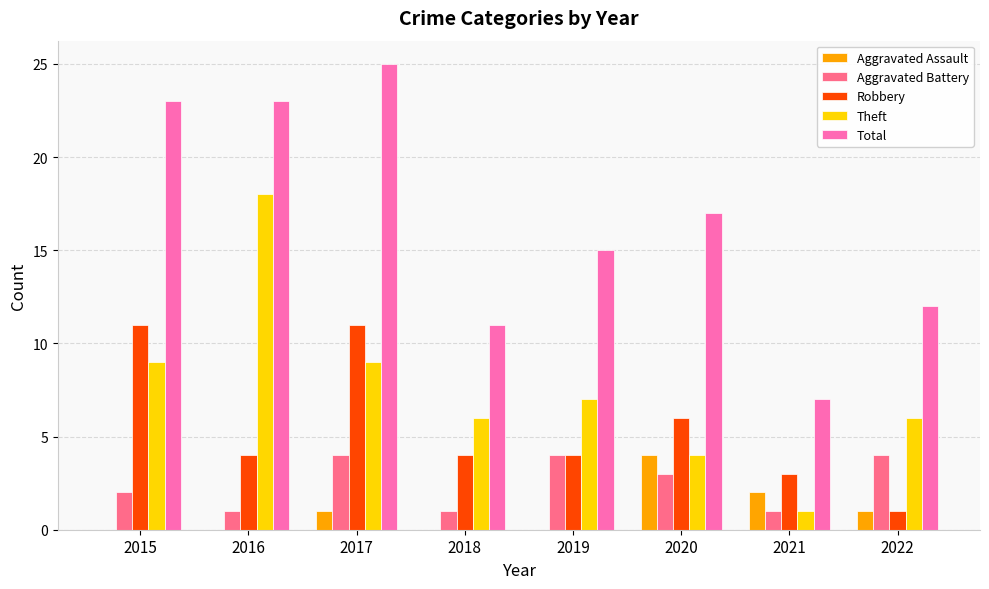

Is the value of Total at 2020 greater than the value of Theft at 2016?

No